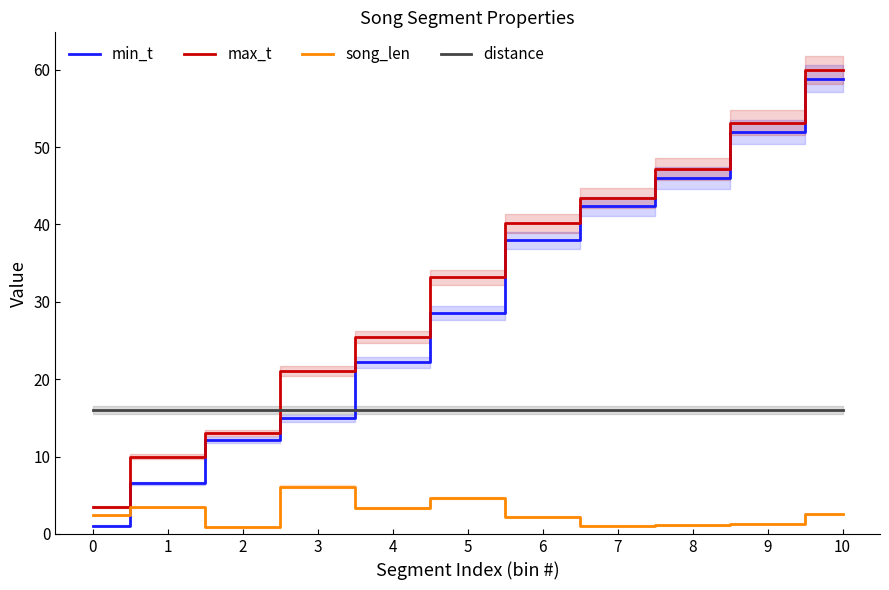

What is the average value of the song_len series?

2.6